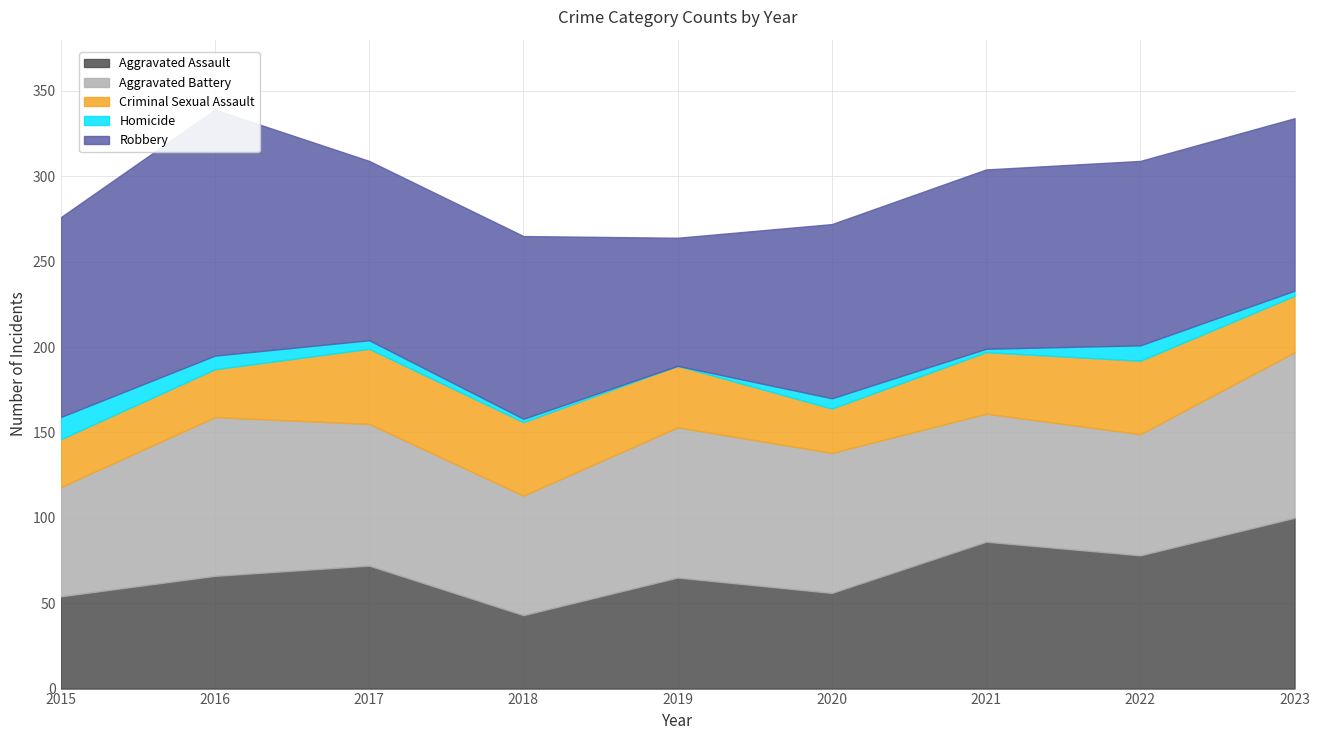

The Robbery series shows 75 at 2019. True or false?

True